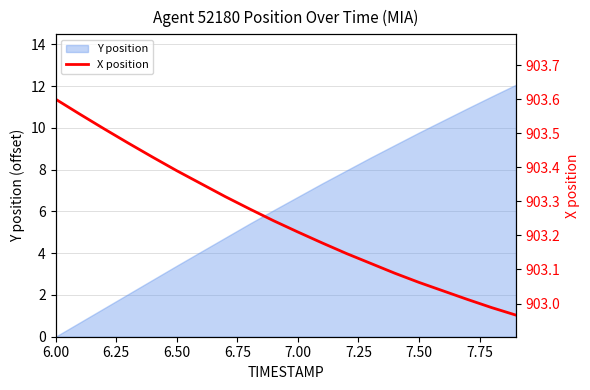

What is the label of the 1st point from the left?

6.00